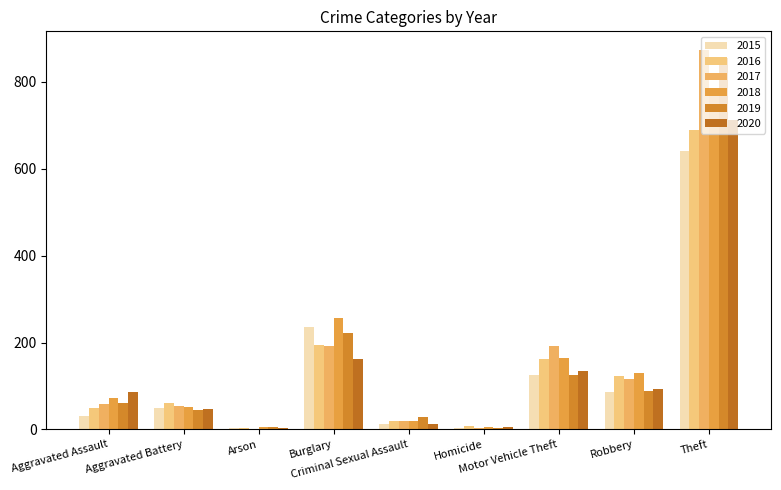

List the series in order of their peak value, lowest first.

2015, 2016, 2020, 2018, 2019, 2017